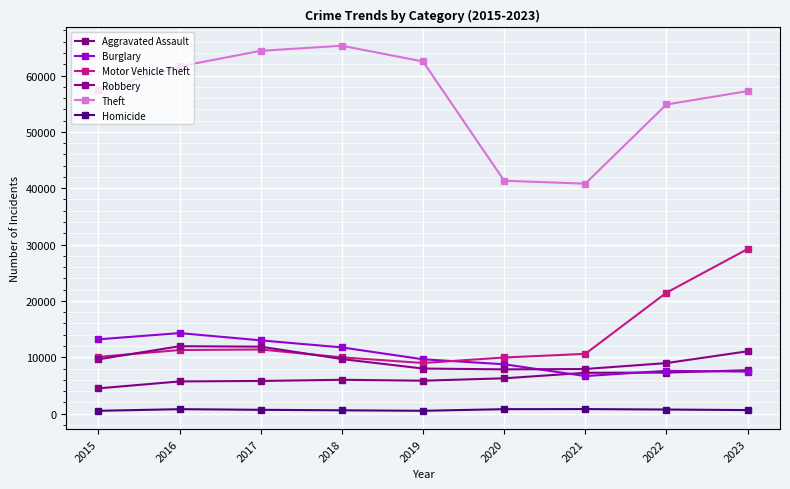

What is the average value of the Theft series?

56152